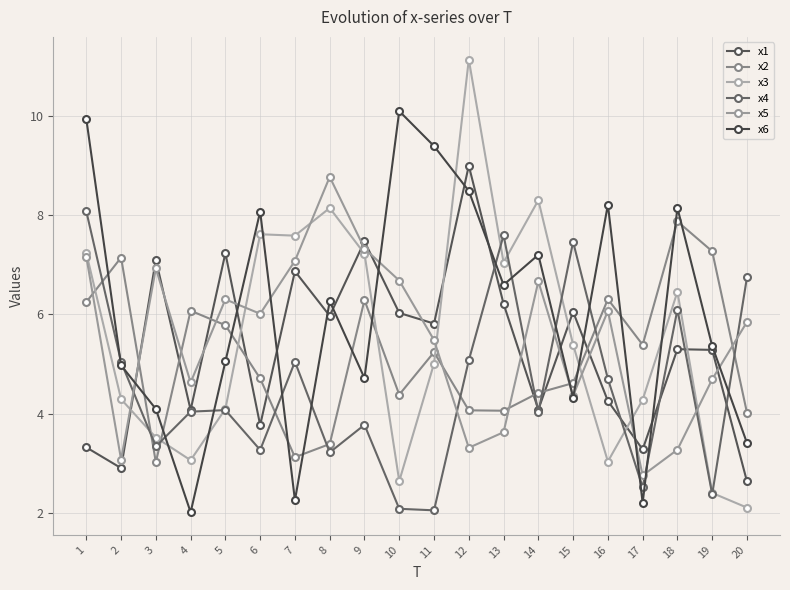

In x1, how many points are lower than both neighbors (excluding endpoints)?

7